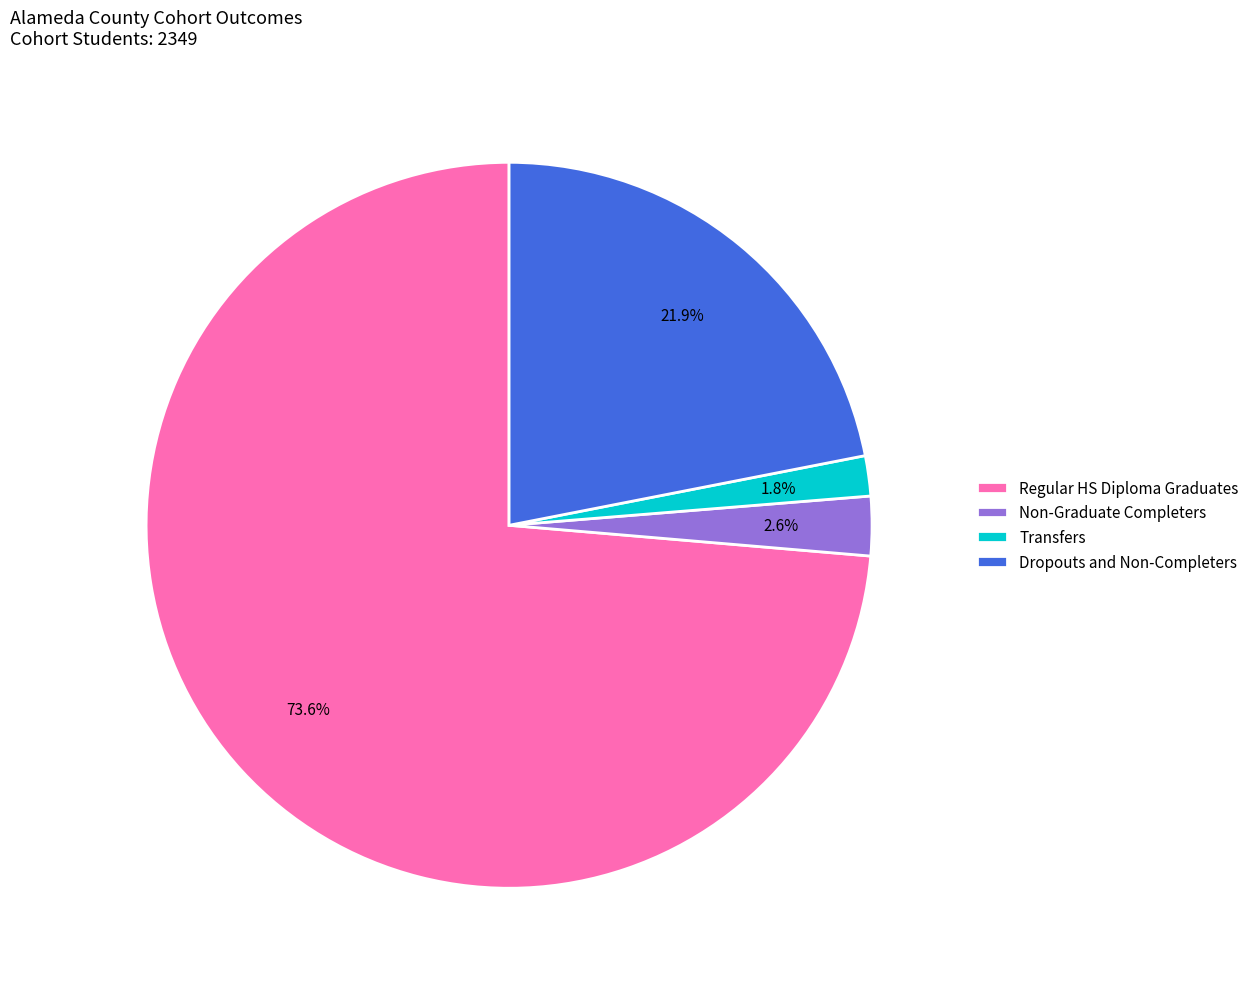

Count the number of slices in the pie.

4